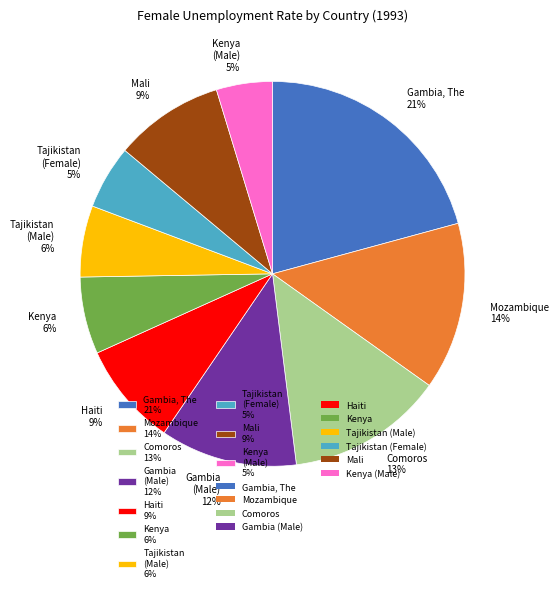

To the nearest percent, what is the combined percentage of Mozambique 14% and Tajikistan (Male) 6%?

20%